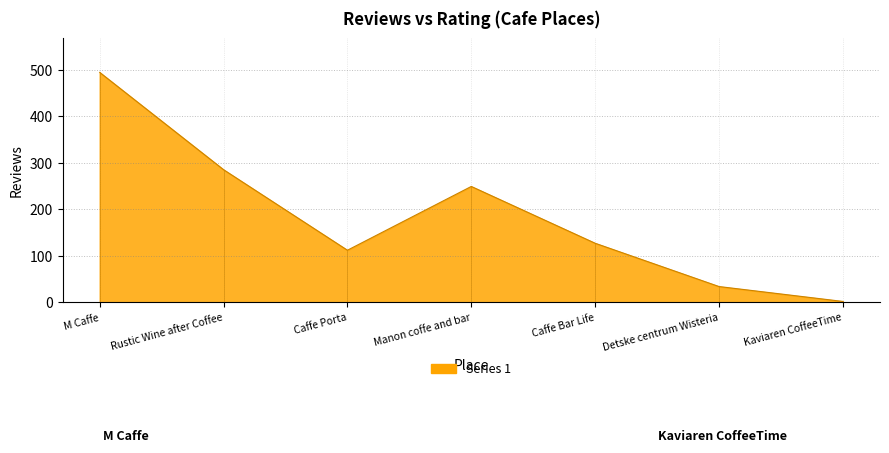

Approximately how many times larger is the value at Caffe Porta compared to Detske centrum Wisteria?

3.3